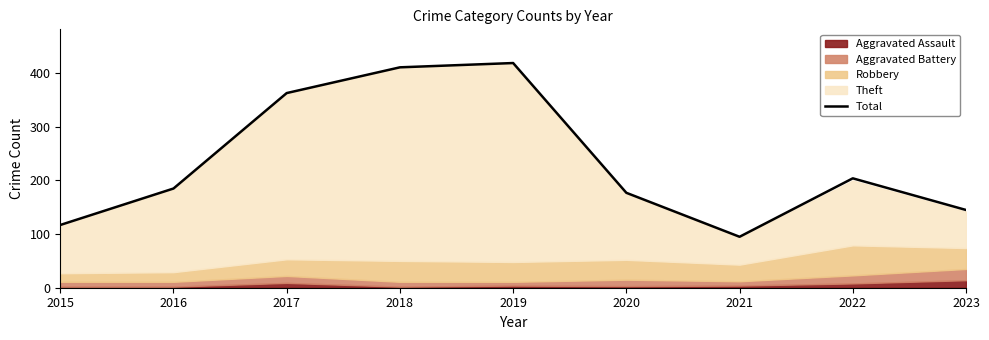

Reading left to right, transcribe all the data shown in this chart.

2015=117	2016=185	2017=363	2018=411	2019=419	2020=177	2021=95	2022=204	2023=145